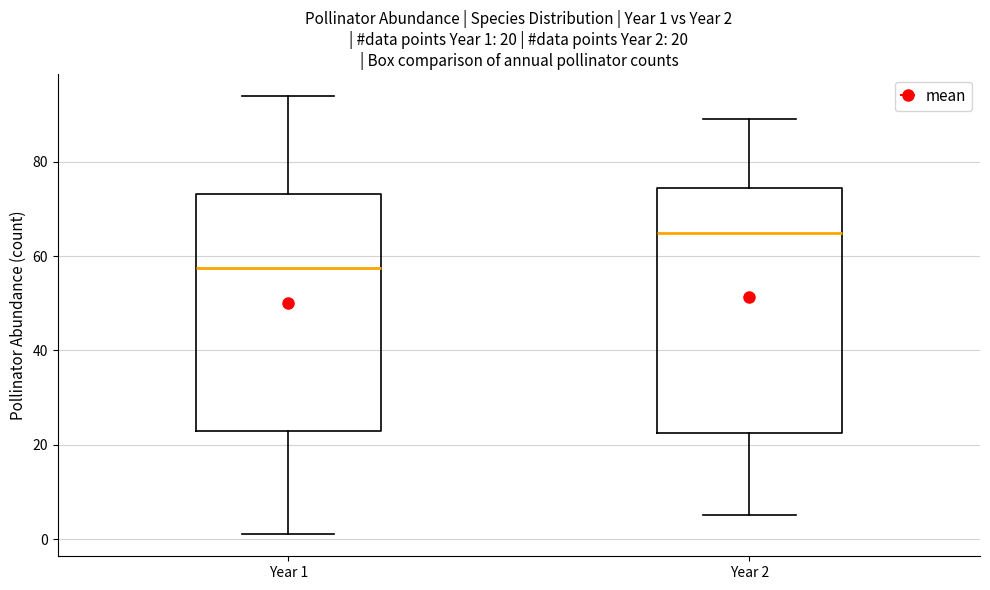

Which box's median line is the highest?

Year 2